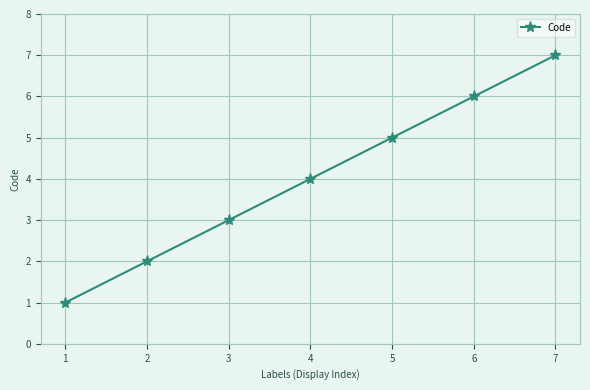

What is the difference between the maximum and minimum values?

6